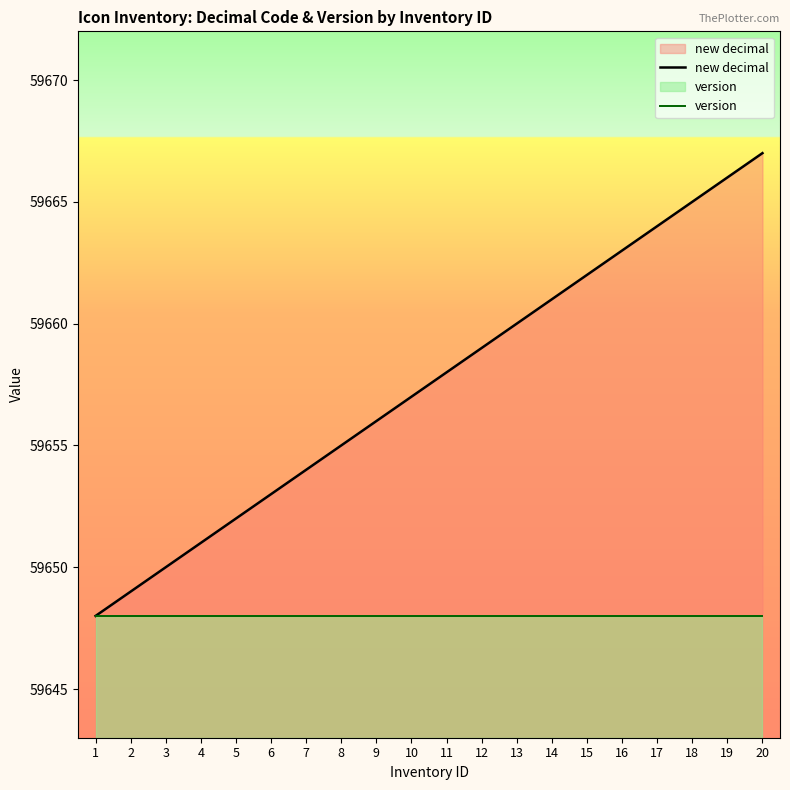

True or false: version has a value of 59648 at 14.

True